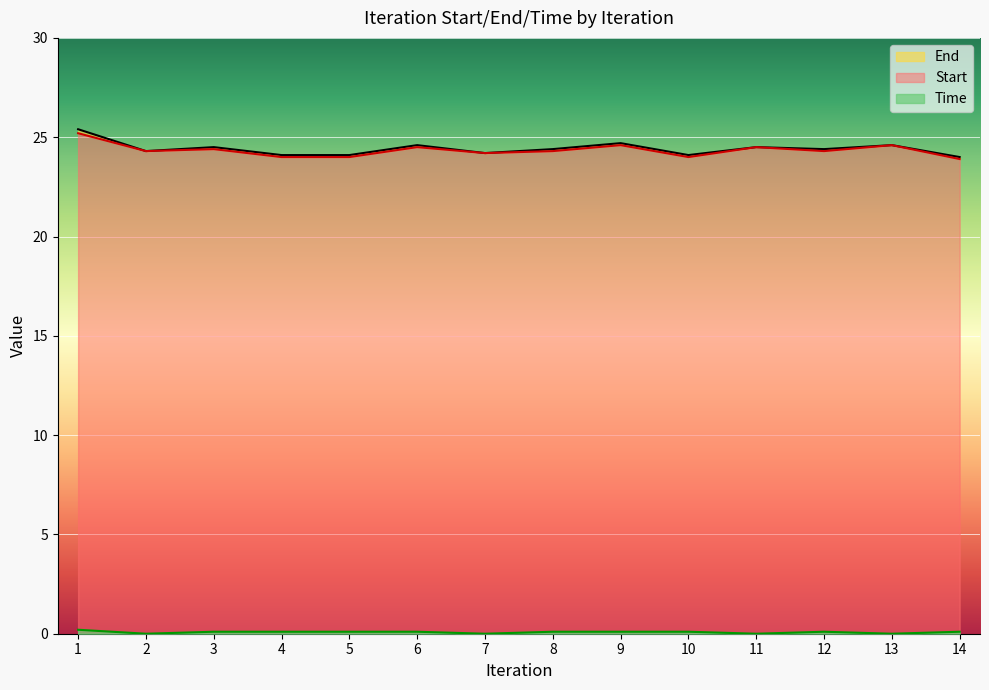

Which category has the highest value across all series?

1